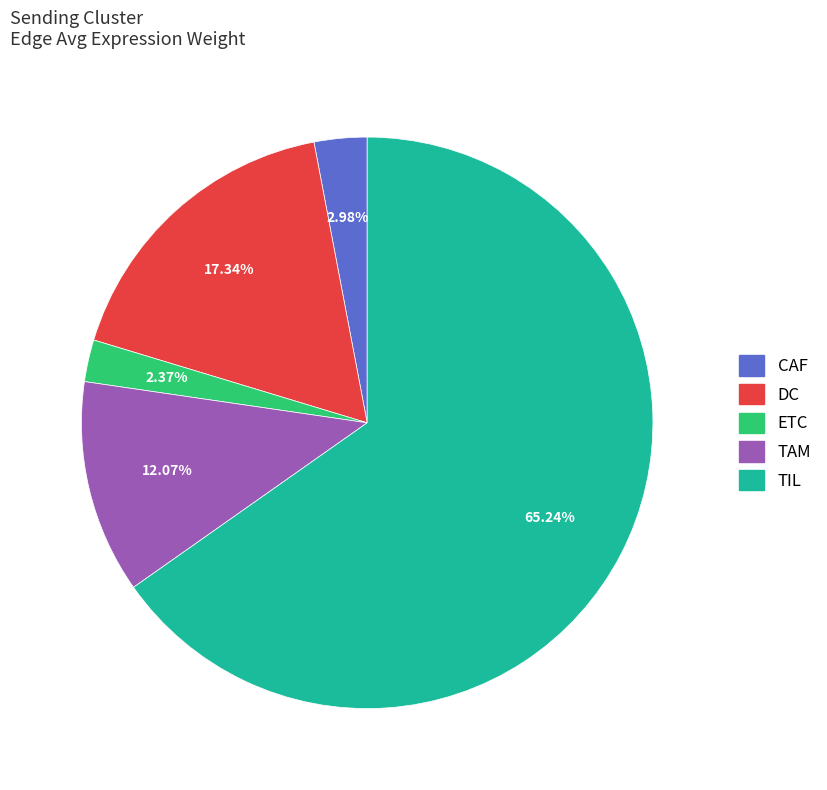

Count the number of slices in the pie.

5